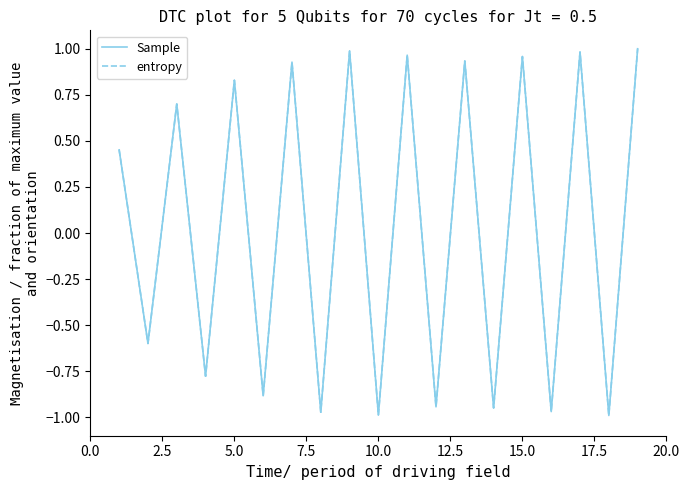

Does the chart have visible grid lines?

No